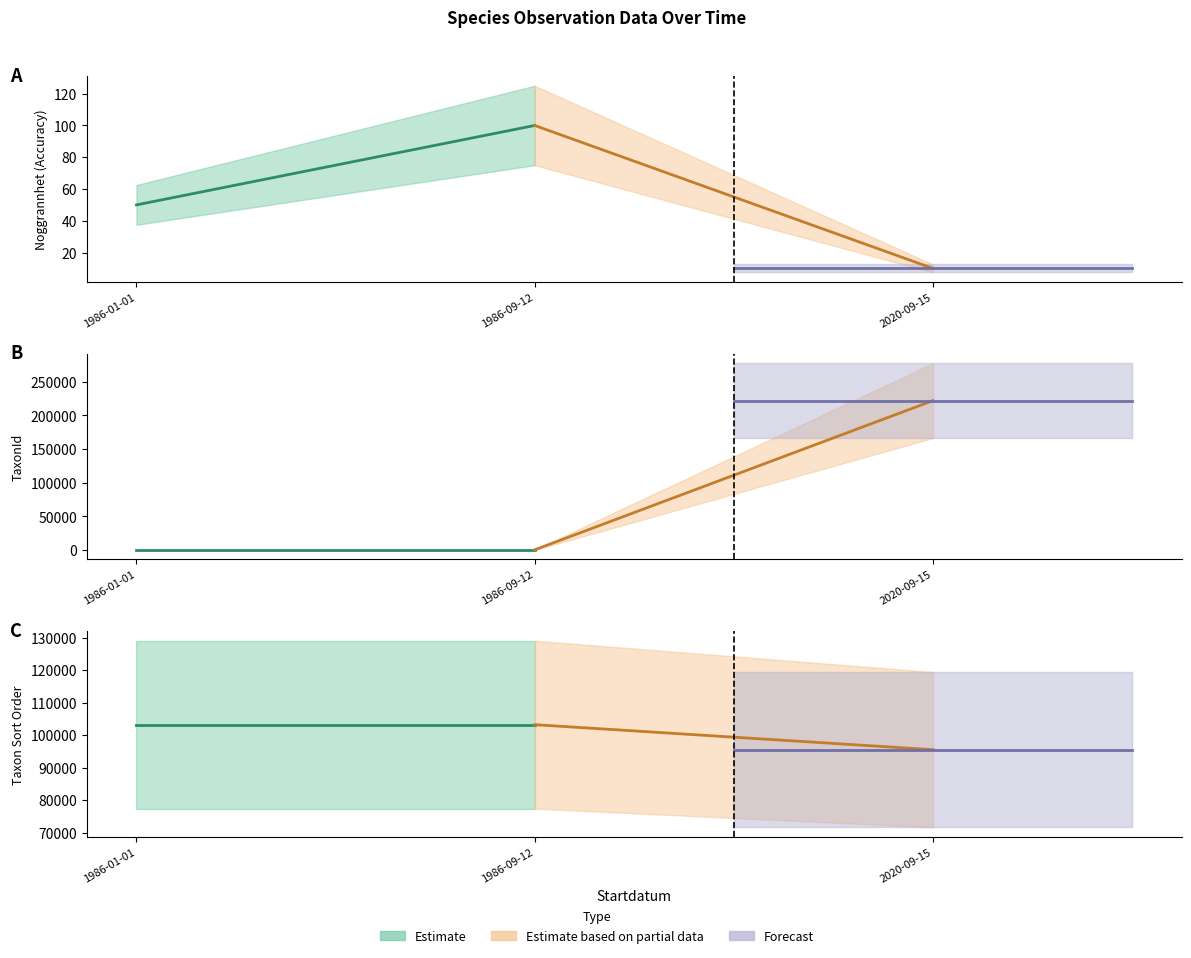

What position from the left is 1986-09-12?

2